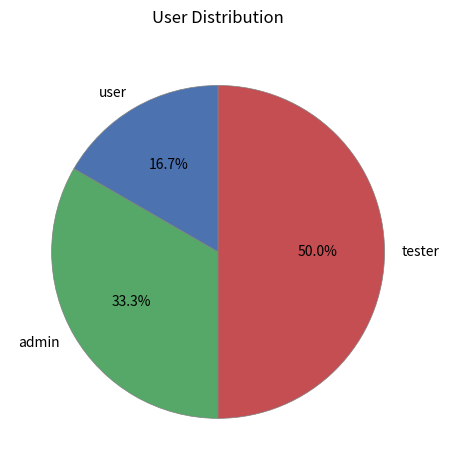

What percentage is NOT represented by user?

83.3%